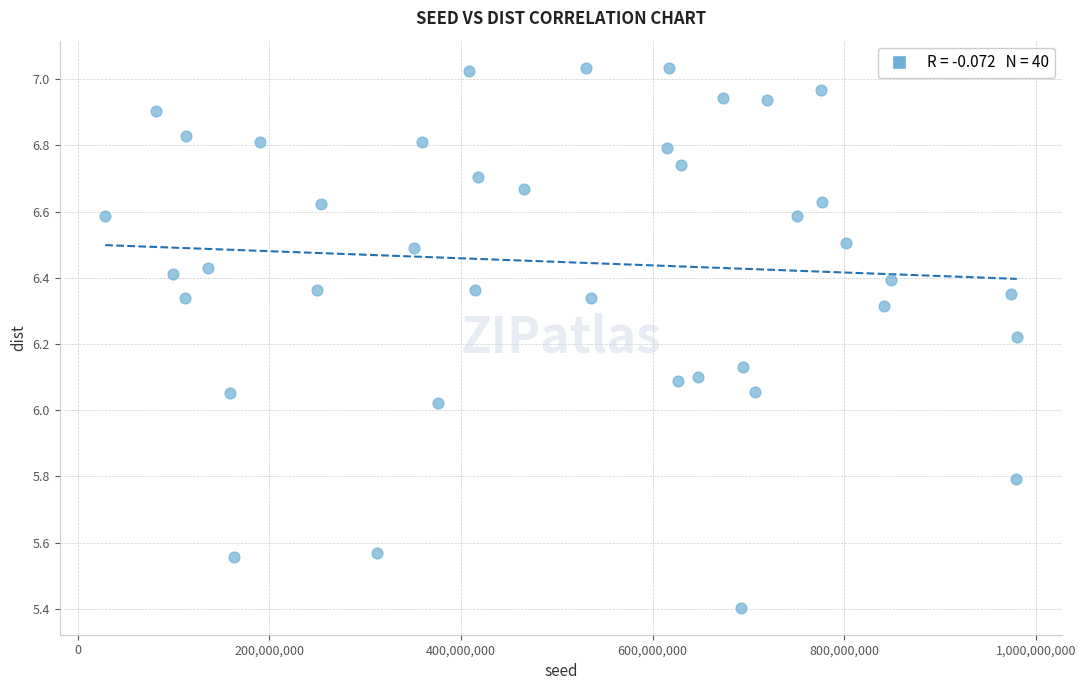

What is the range of Y values (max minus min)?

1.6